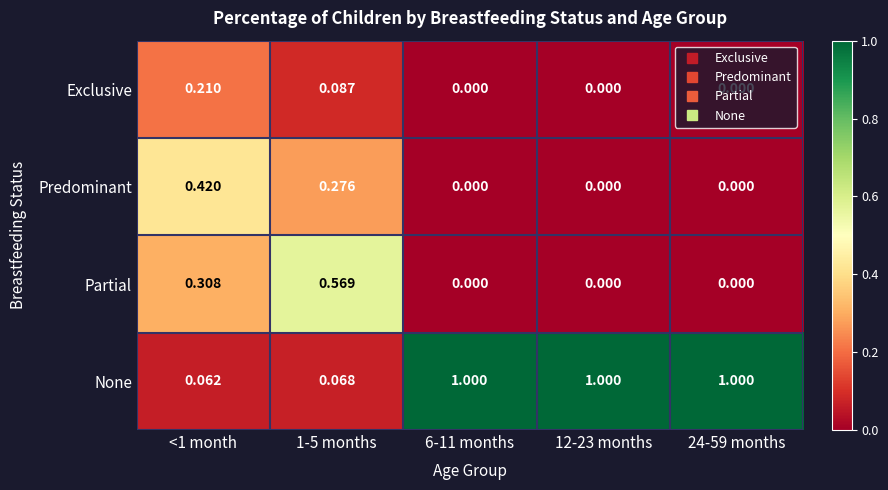

How many series are shown in this chart?

4